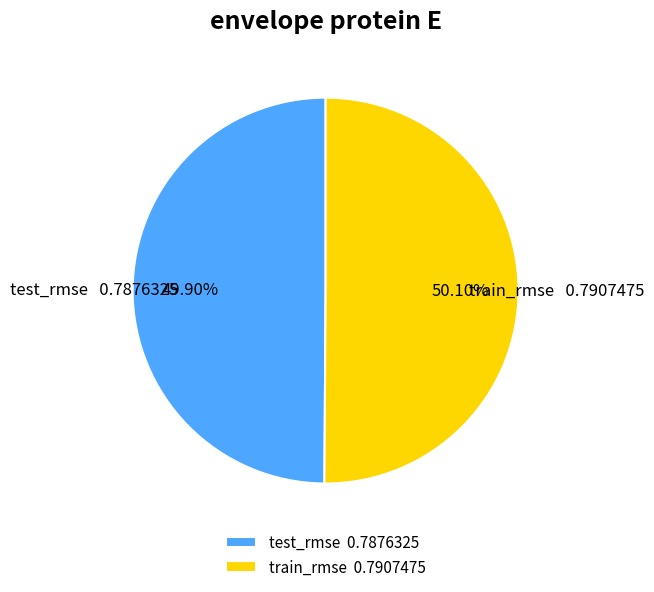

Is it true that test_rmse is 57% of the pie?

False